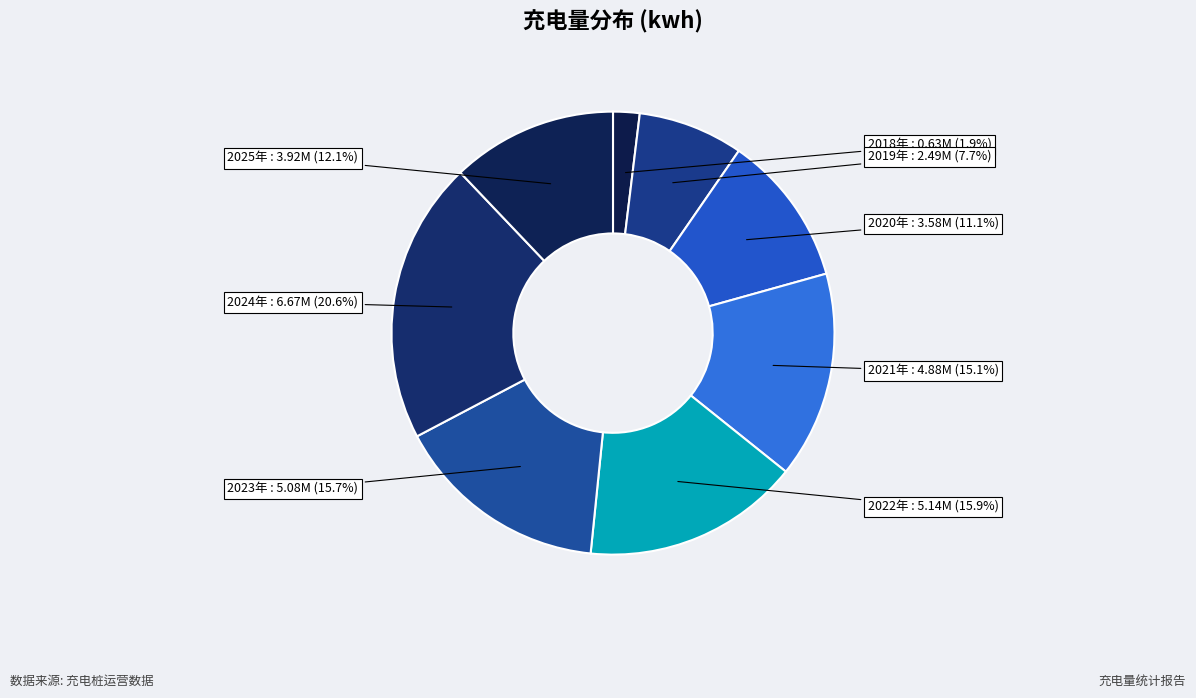

Which category has the smallest portion of the pie?

2018年